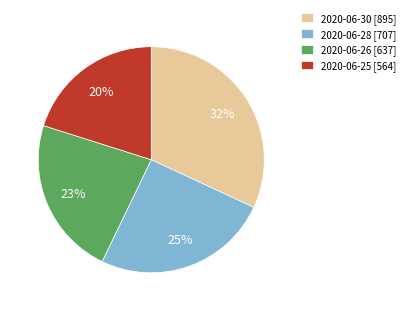

Count the number of slices in the pie.

4